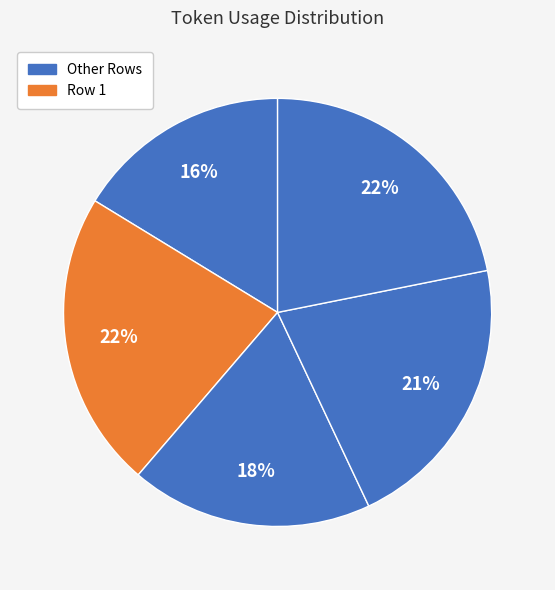

Count the number of slices in the pie.

5